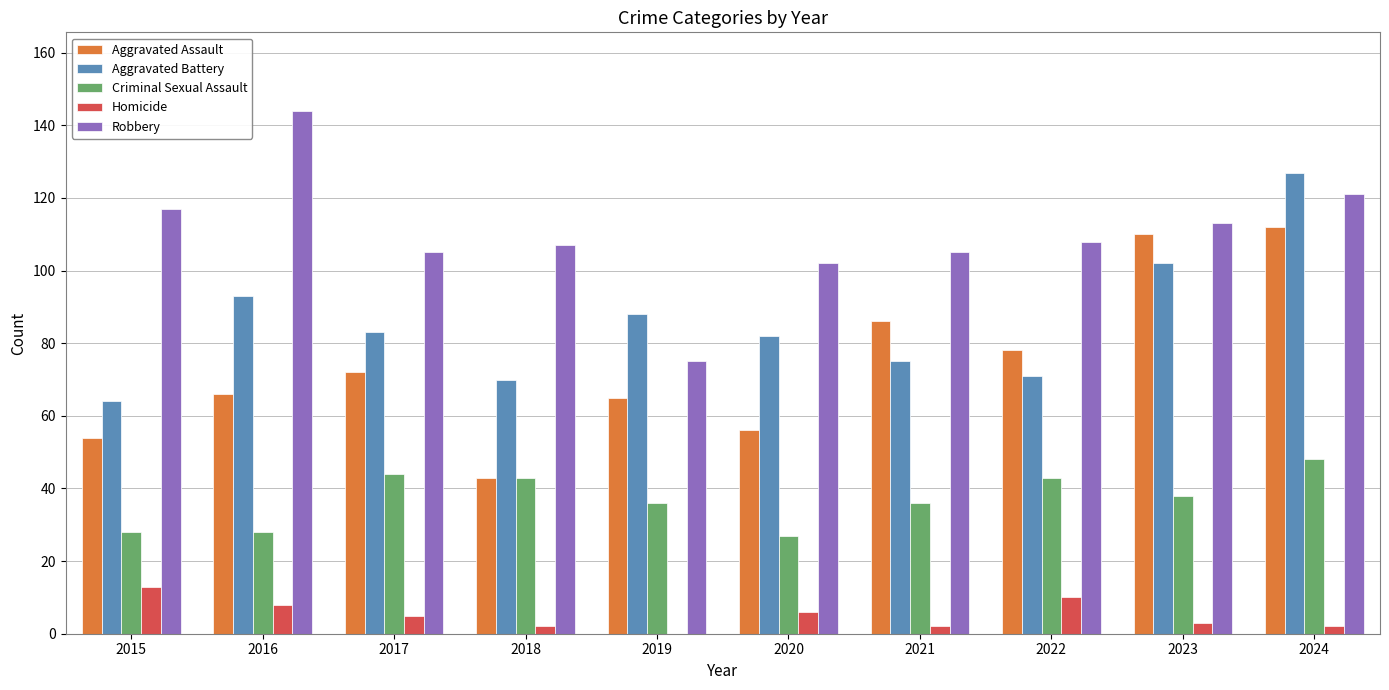

Reading left to right, transcribe all the data shown in this chart.

Aggravated Assault: 2015=54	2016=66	2017=72	2018=43	2019=65	2020=56	2021=86	2022=78	2023=110	2024=112
Aggravated Battery: 2015=64	2016=93	2017=83	2018=70	2019=88	2020=82	2021=75	2022=71	2023=102	2024=127
Criminal Sexual Assault: 2015=28	2016=28	2017=44	2018=43	2019=36	2020=27	2021=36	2022=43	2023=38	2024=48
Homicide: 2015=13	2016=8	2017=5	2018=2	2019=0	2020=6	2021=2	2022=10	2023=3	2024=2
Robbery: 2015=117	2016=144	2017=105	2018=107	2019=75	2020=102	2021=105	2022=108	2023=113	2024=121